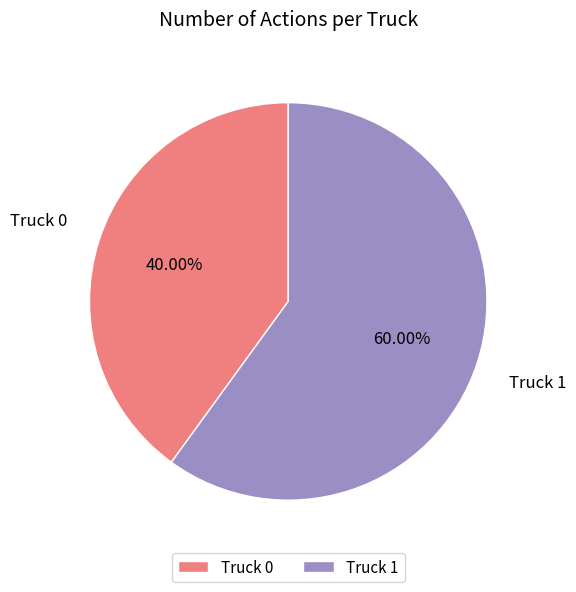

Rank the categories by value from highest to lowest.

Truck 1, Truck 0